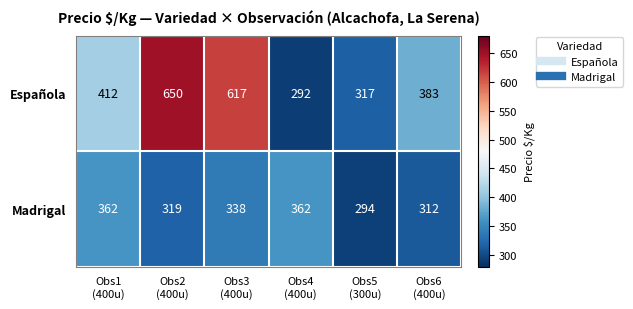

What is the difference between the maximum and second lowest values in the Española series?

333